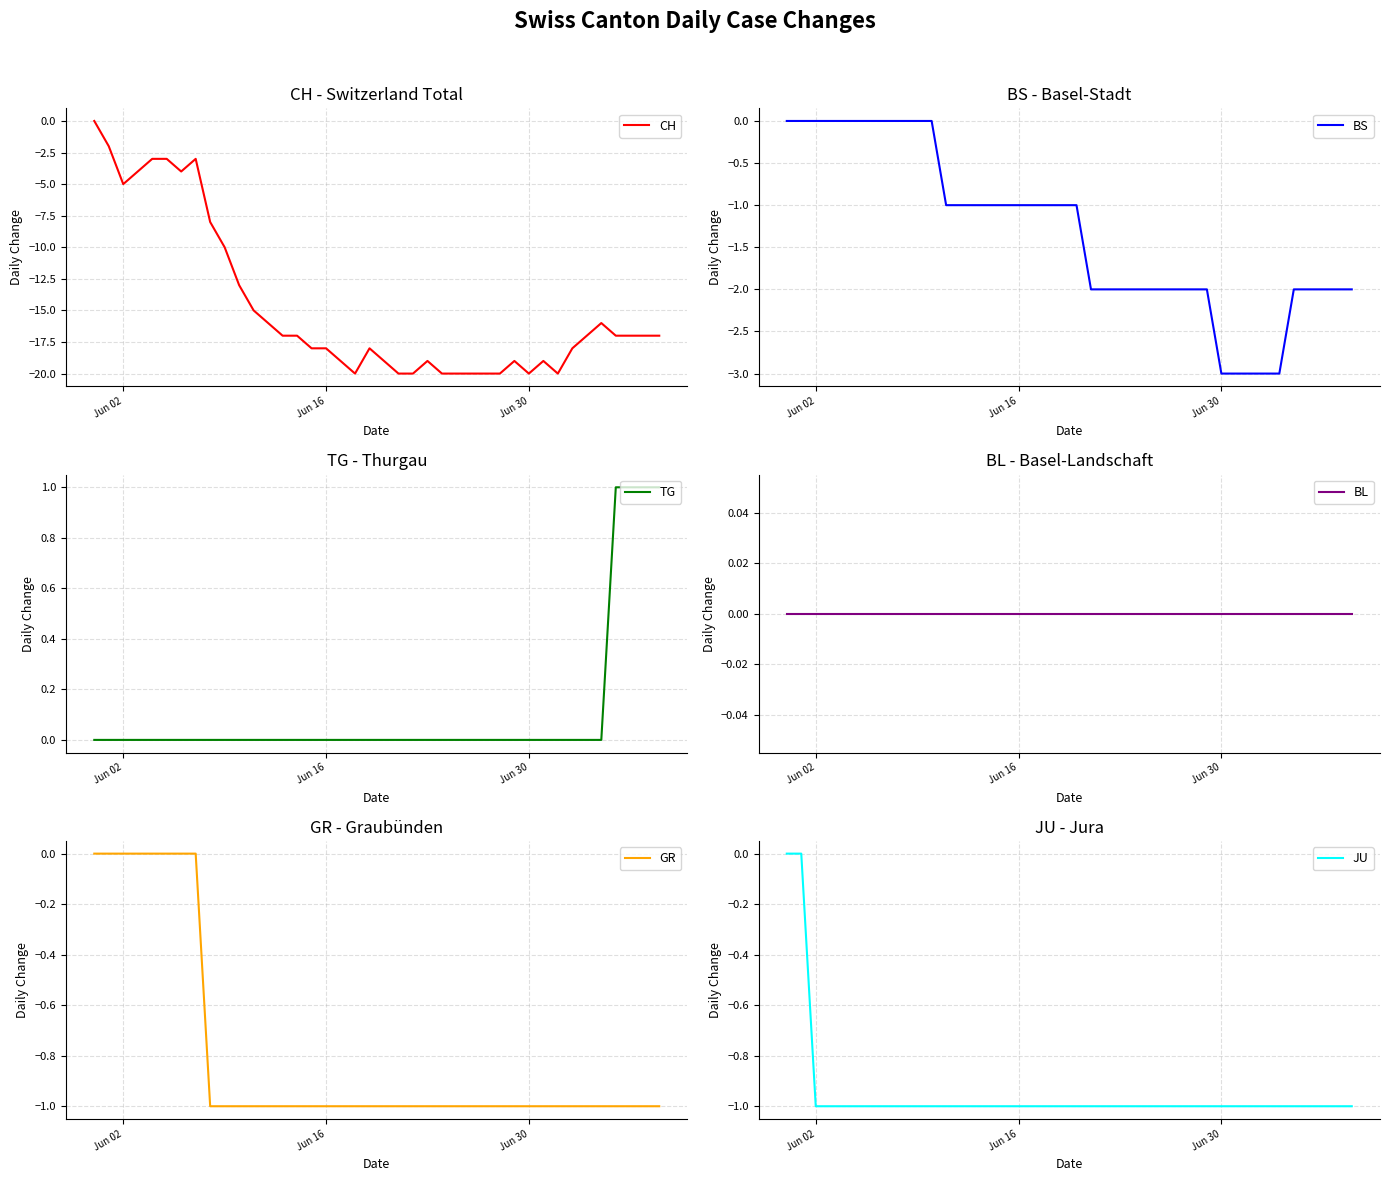

What are all the series names shown in the legend?

CH, BS, TG, BL, GR, JU